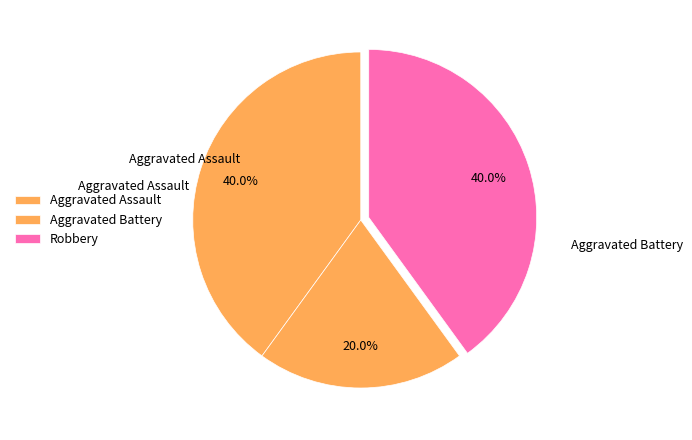

How many segments does this pie chart have?

3